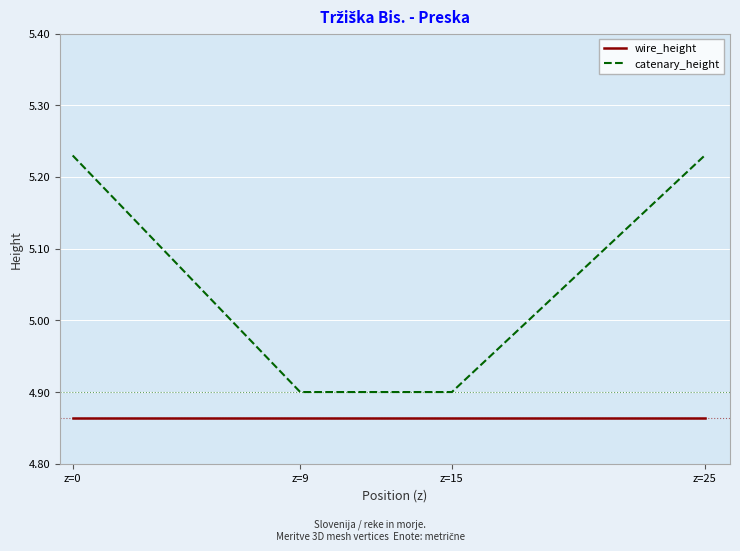

True or false: catenary_height has more than 0 points higher than both neighbors.

False